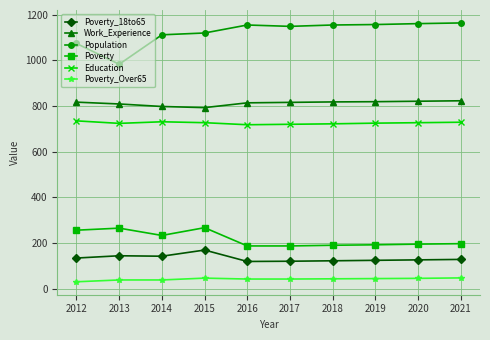

What value does the Population series have at 2013?

983